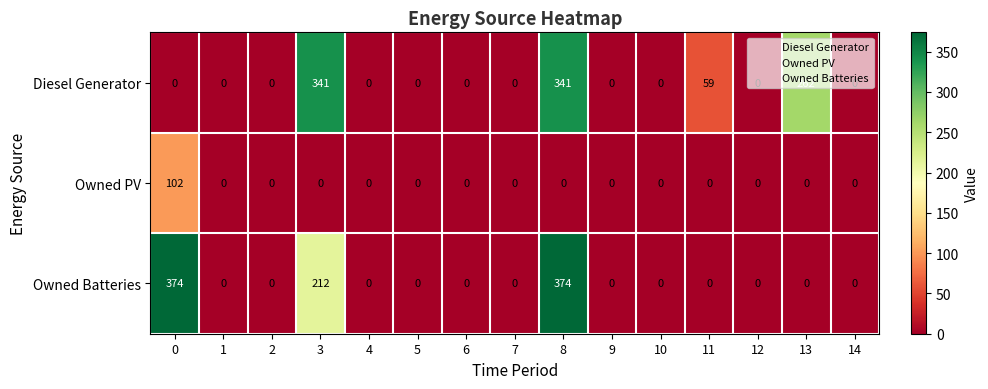

Which series has the largest total across all categories?

Diesel Generator